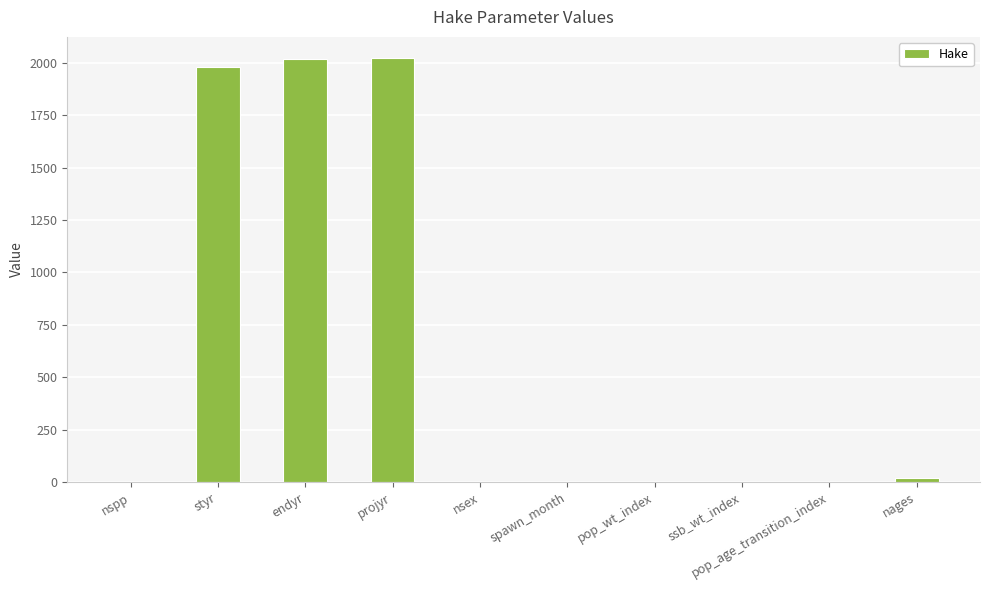

What is the difference between the values at endyr and ssb_wt_index?

2018